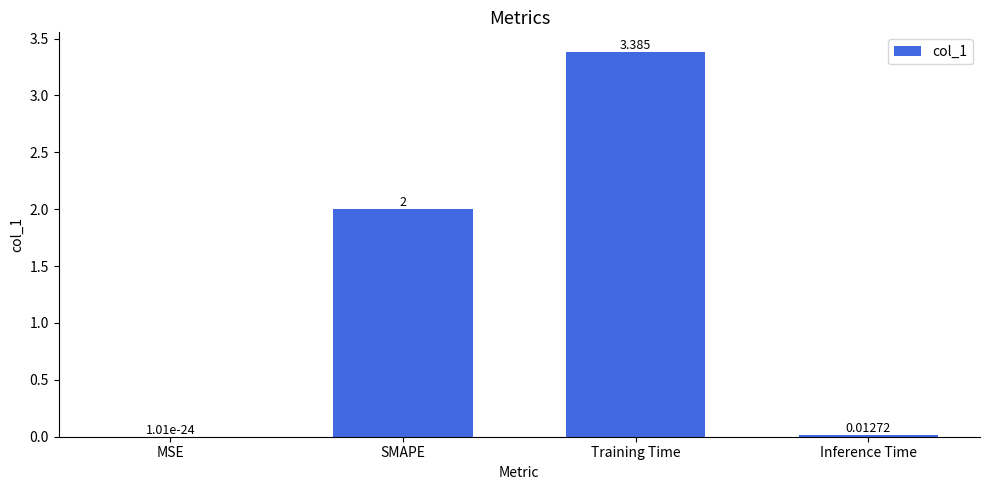

What is the ratio of the value at Training Time to the value at SMAPE?

1.7